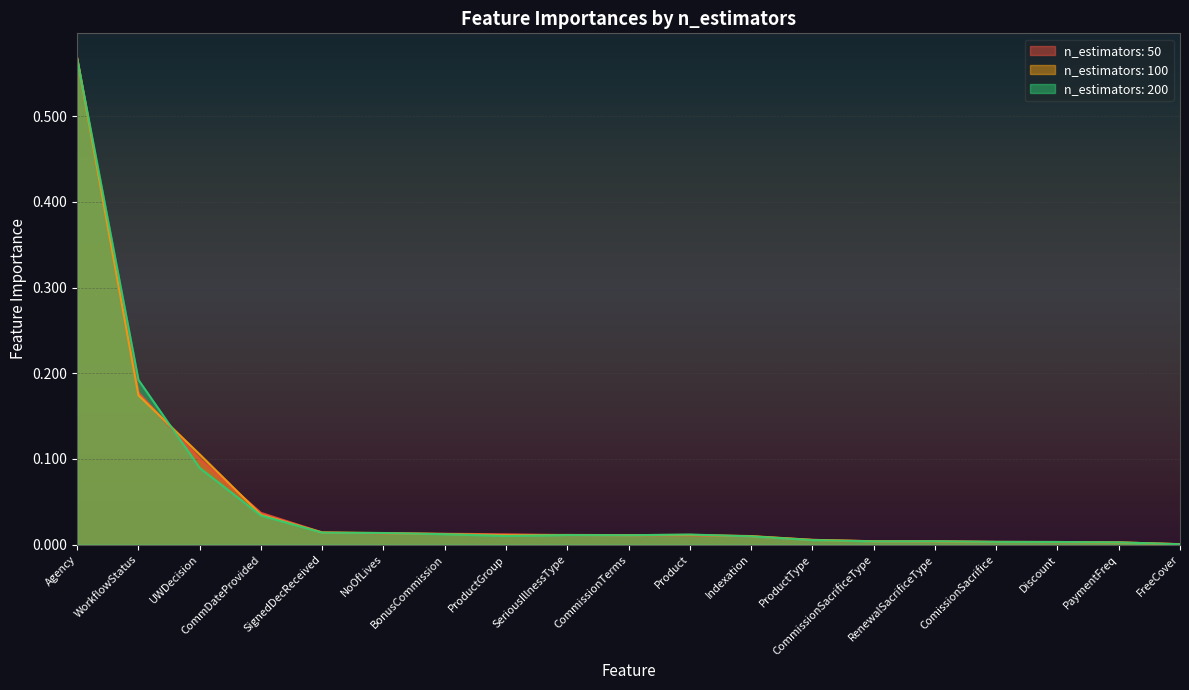

Reading left to right, what are all the values shown in this chart?

n_estimators: 50: Agency=0.6	WorkflowStatus=0.2	UWDecision=0.1	CommDateProvided=0.0	SignedDecReceived=0.0	NoOfLives=0.0	BonusCommission=0.0	ProductGroup=0.0	SeriousIllnessType=0.0	CommissionTerms=0.0	Product=0.0	Indexation=0.0	ProductType=0.0	CommissionSacrificeType=0.0	RenewalSacrificeType=0.0	ComissionSacrifice=0.0	Discount=0.0	PaymentFreq=0.0	FreeCover=0.0
n_estimators: 100: Agency=0.6	WorkflowStatus=0.2	UWDecision=0.1	CommDateProvided=0.0	SignedDecReceived=0.0	NoOfLives=0.0	BonusCommission=0.0	ProductGroup=0.0	SeriousIllnessType=0.0	CommissionTerms=0.0	Product=0.0	Indexation=0.0	ProductType=0.0	CommissionSacrificeType=0.0	RenewalSacrificeType=0.0	ComissionSacrifice=0.0	Discount=0.0	PaymentFreq=0.0	FreeCover=0.0
n_estimators: 200: Agency=0.6	WorkflowStatus=0.2	UWDecision=0.1	CommDateProvided=0.0	SignedDecReceived=0.0	NoOfLives=0.0	BonusCommission=0.0	ProductGroup=0.0	SeriousIllnessType=0.0	CommissionTerms=0.0	Product=0.0	Indexation=0.0	ProductType=0.0	CommissionSacrificeType=0.0	RenewalSacrificeType=0.0	ComissionSacrifice=0.0	Discount=0.0	PaymentFreq=0.0	FreeCover=0.0